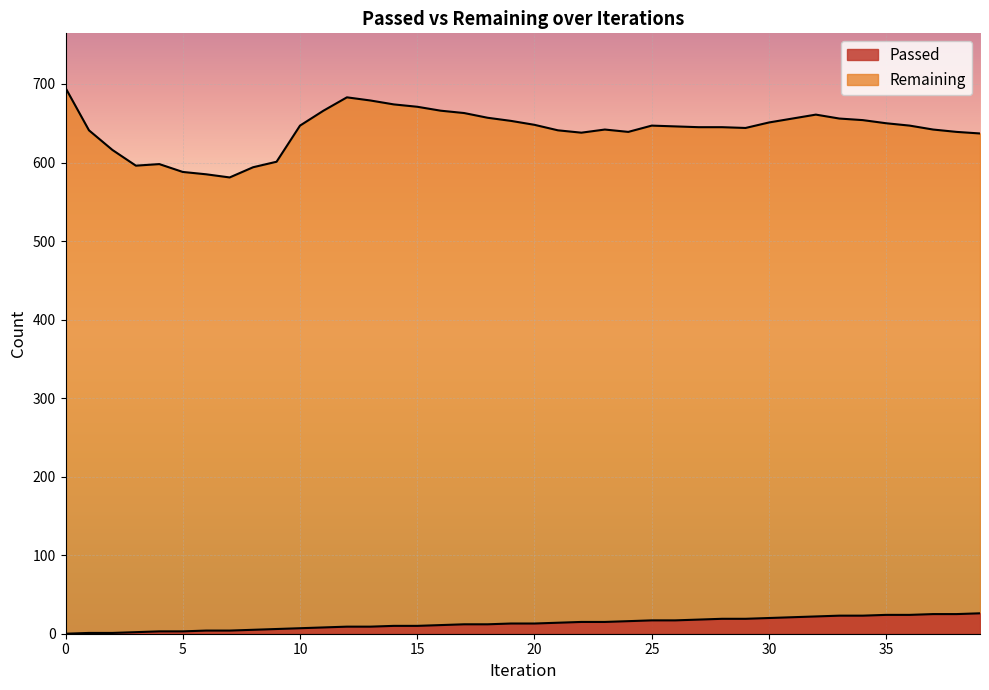

How many interior local peaks does the Remaining series have?

5